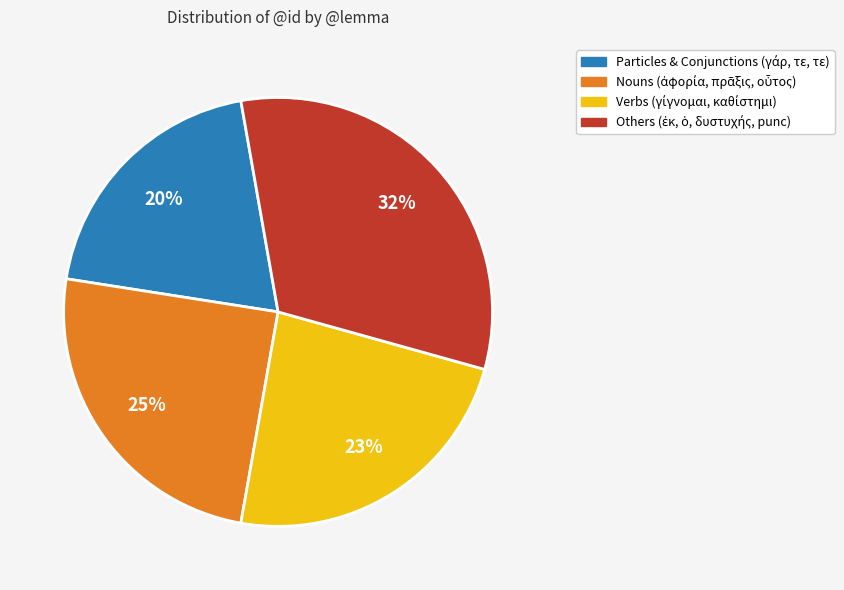

To the nearest percent, what is the average slice percentage?

25%